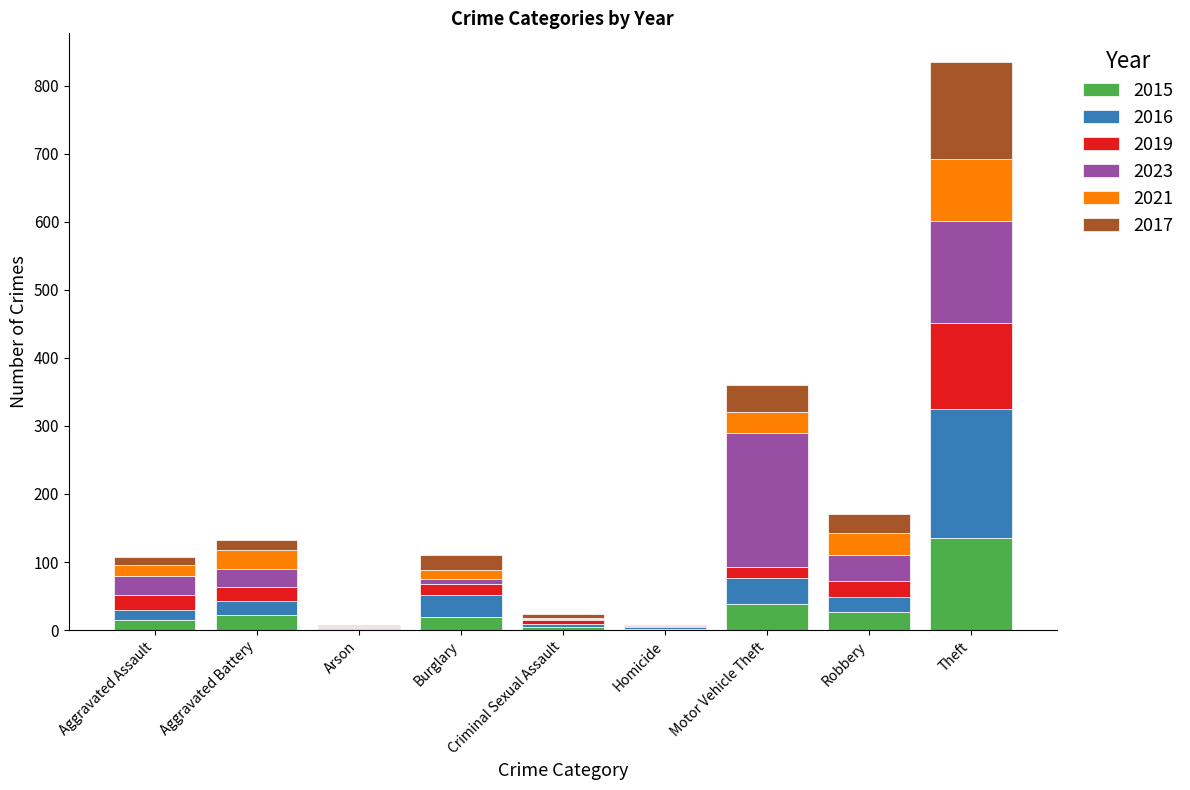

Is it true that 2015 equals 38 at Motor Vehicle Theft?

True